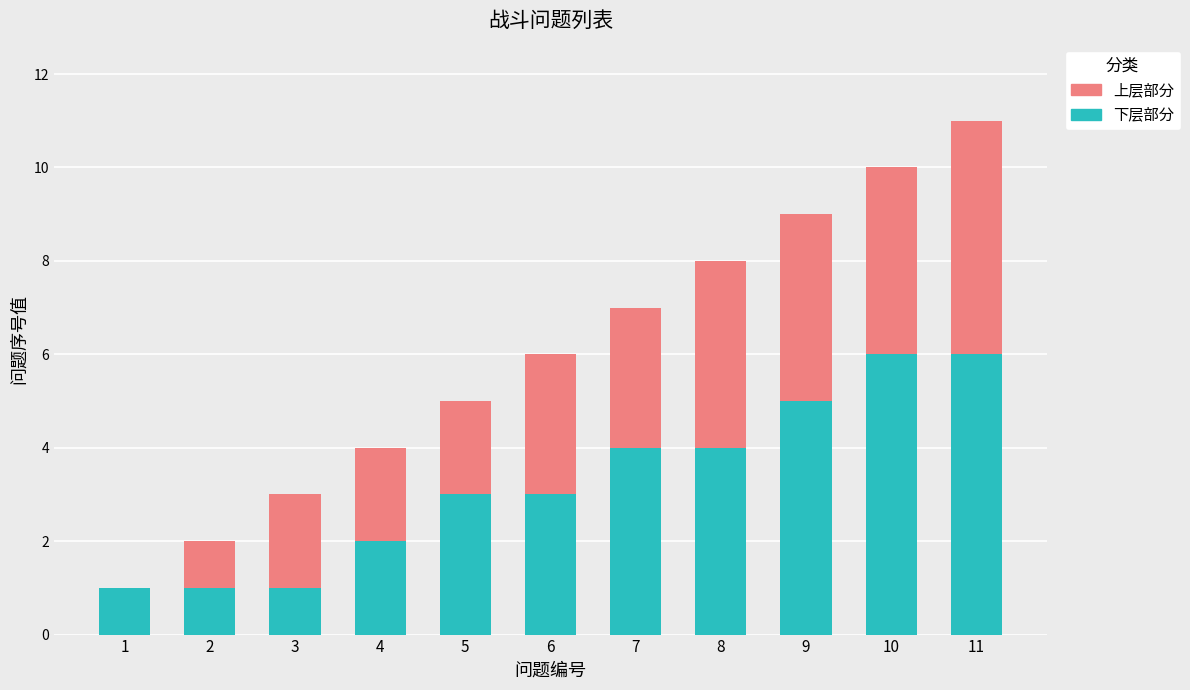

What is the sum of all 下层部分 values?

36